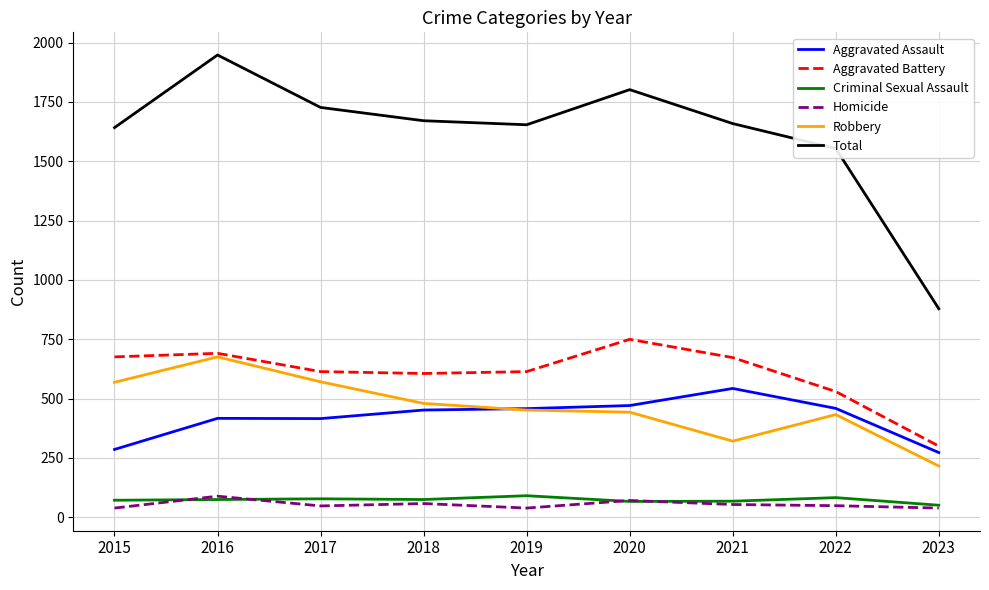

Is it true that Aggravated Battery equals 297 at 2018?

False